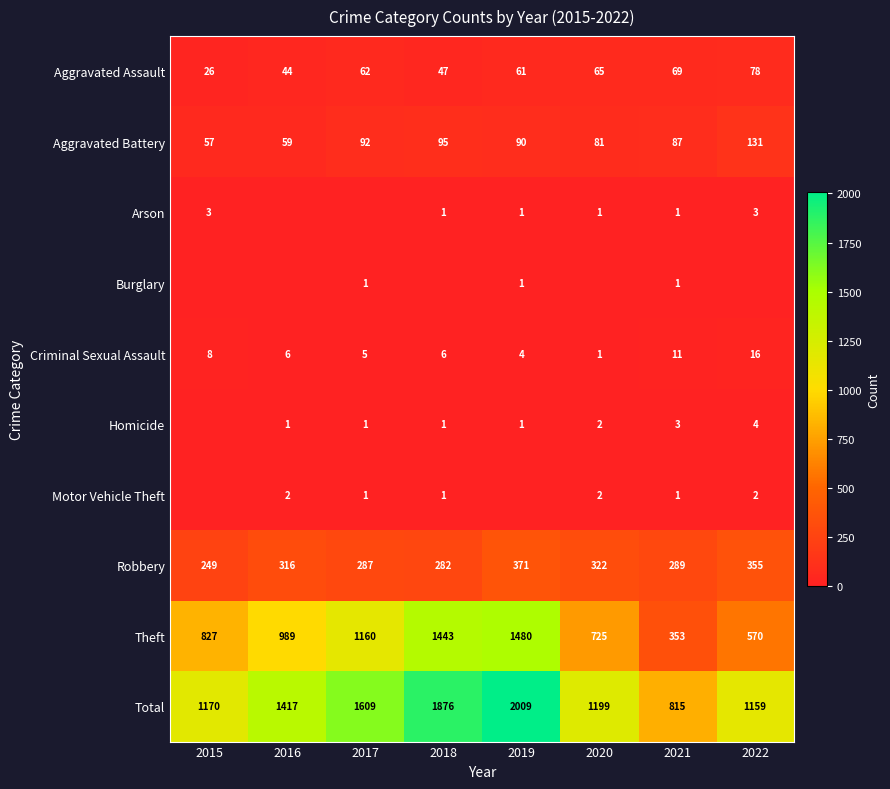

The Criminal Sexual Assault series shows 6 at 2016. True or false?

True